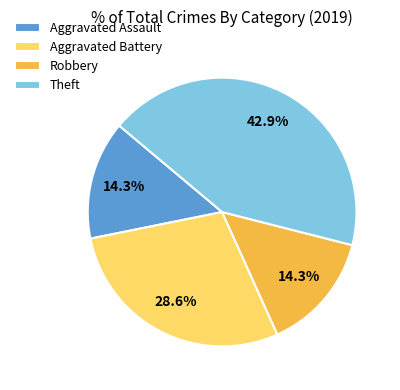

To the nearest percent, what portion does Aggravated Battery represent?

29%